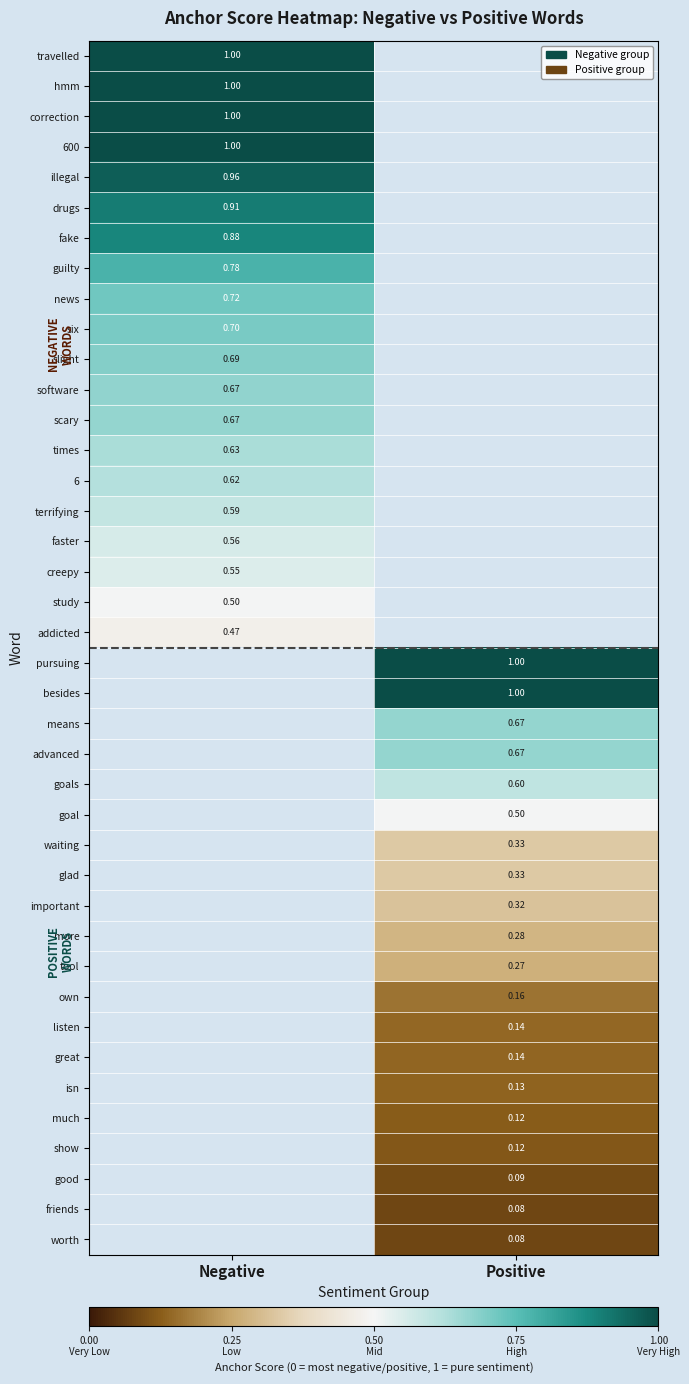

Where is slight nearest to the value 0?

Negative